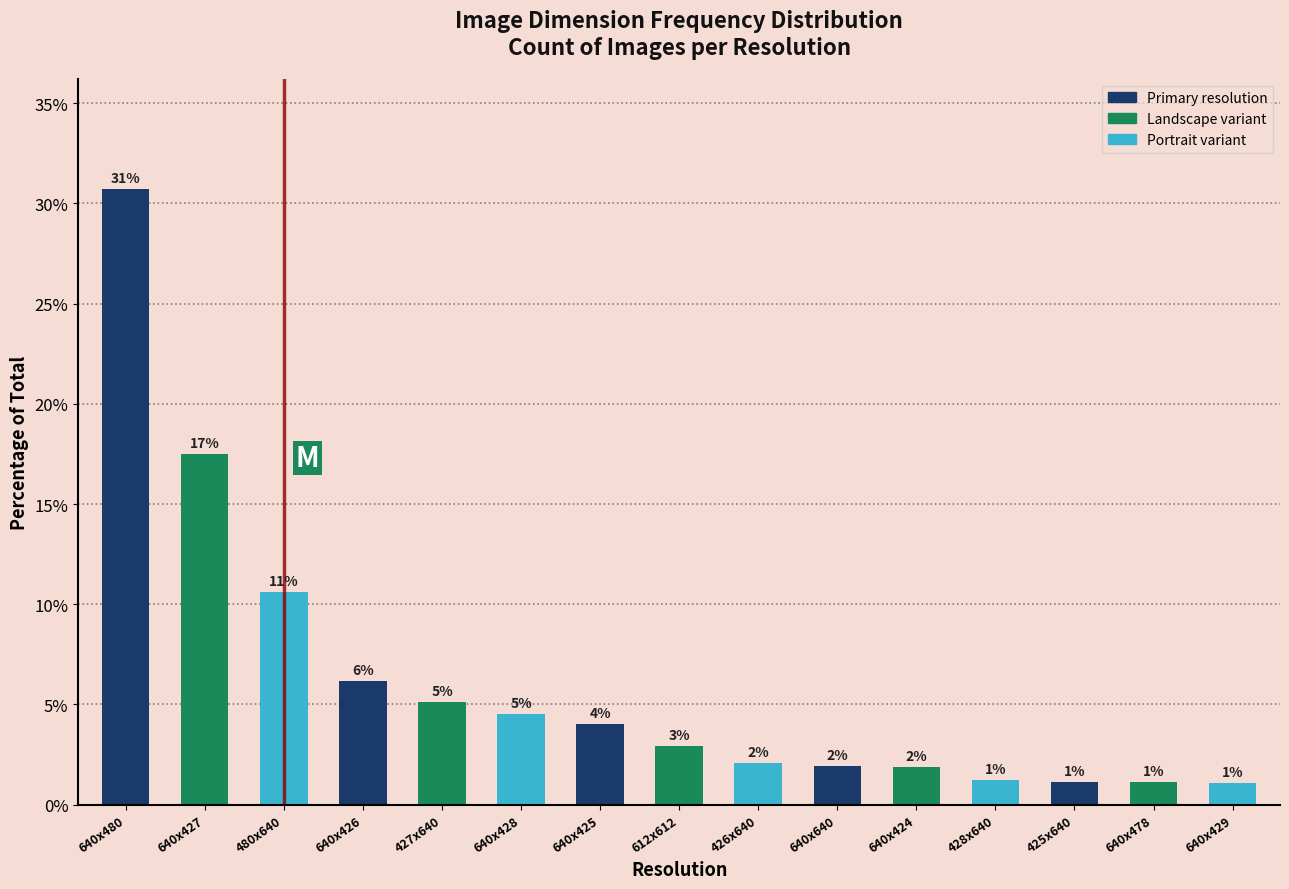

Does the chart contain any negative values?

No